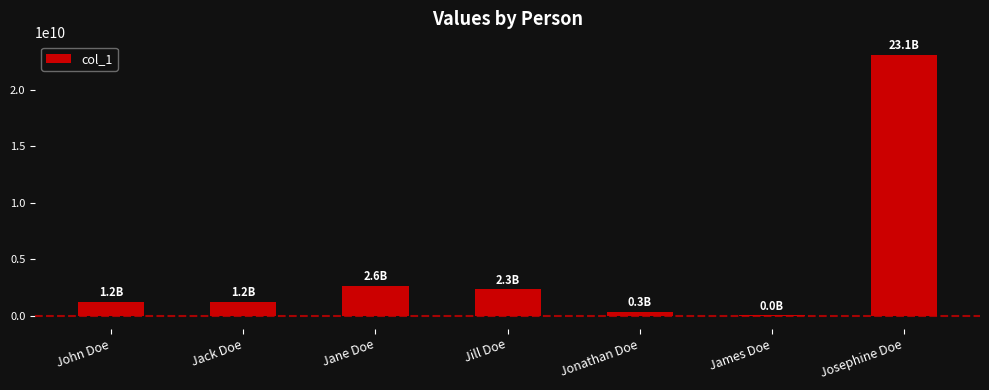

At which category does the chart reach its peak across all series?

Josephine Doe